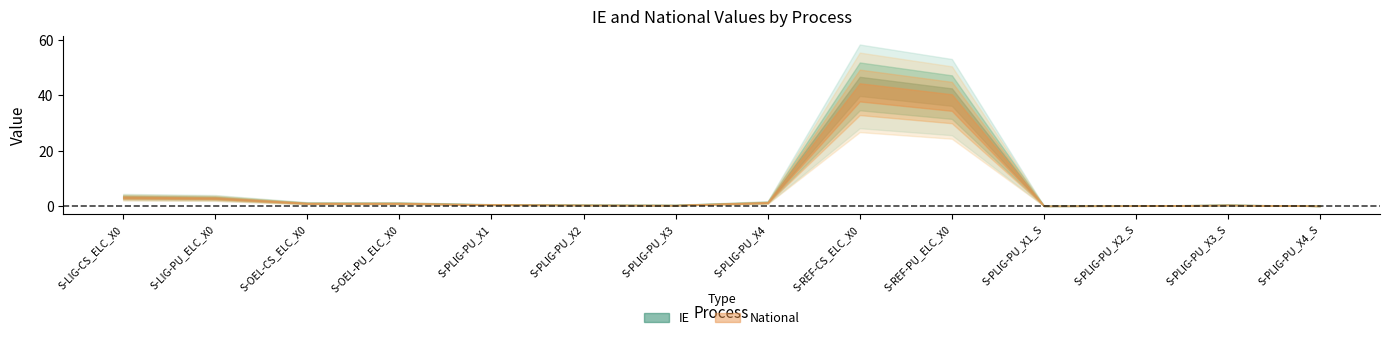

True or false: IE and National intersect in this chart.

False